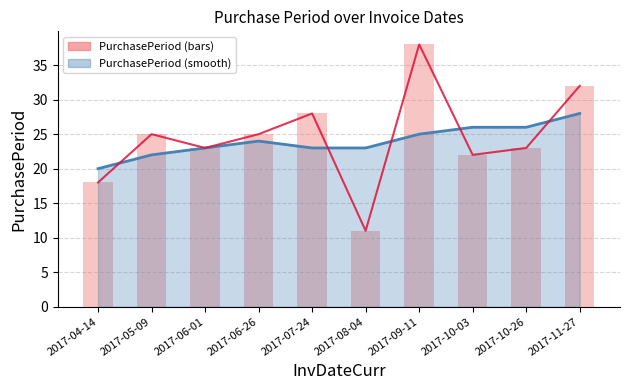

How many values in the PurchasePeriod (bars) series exceed 25?

3